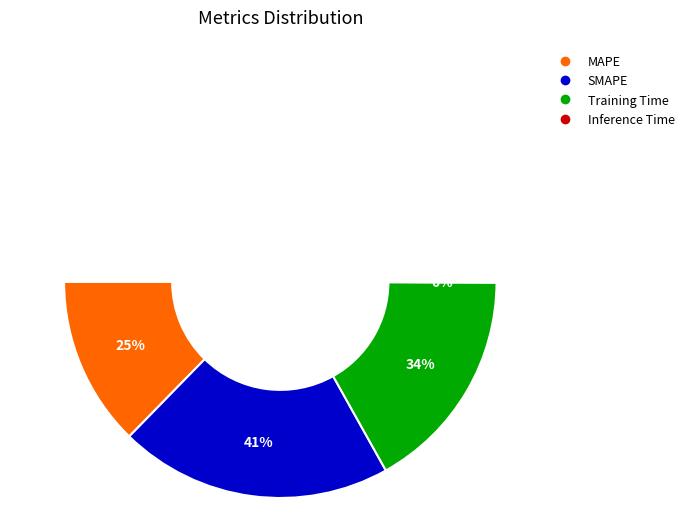

Which slice is the smallest?

Inference Time